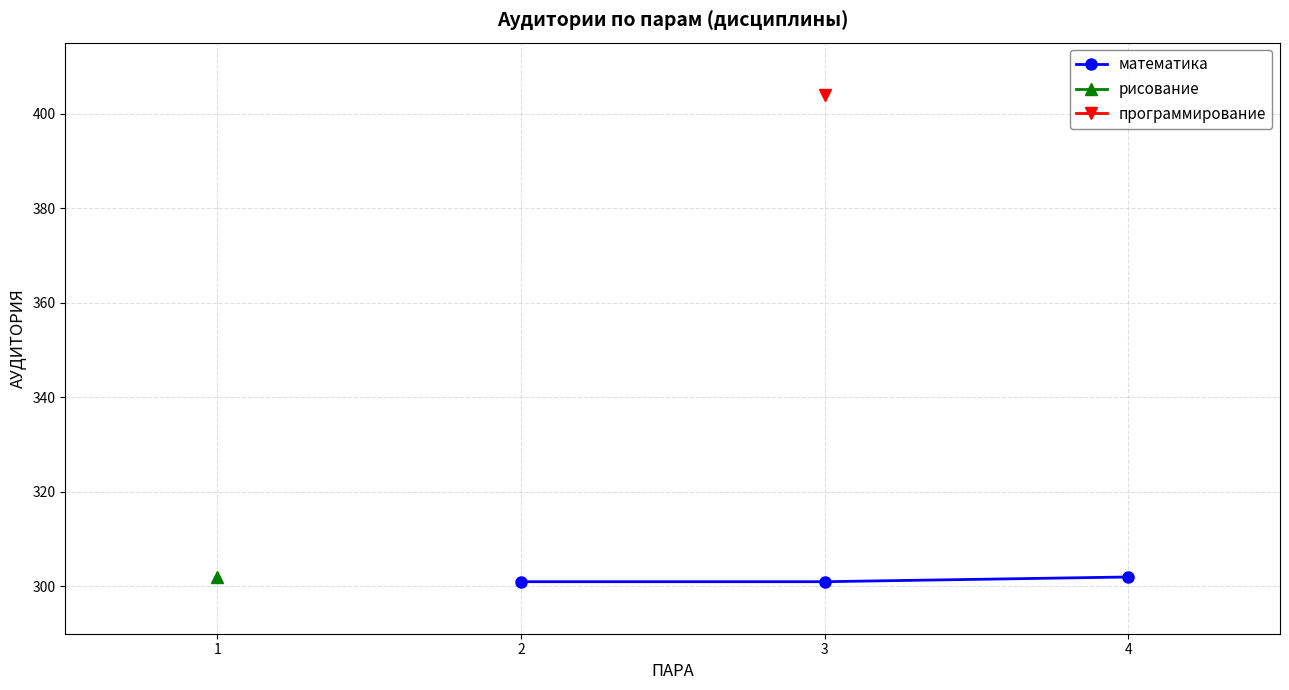

Does the chart display data point markers on the line(s)?

Yes